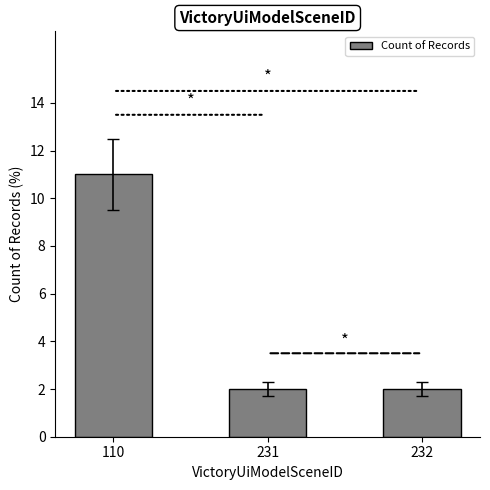

What is the greatest value displayed?

11